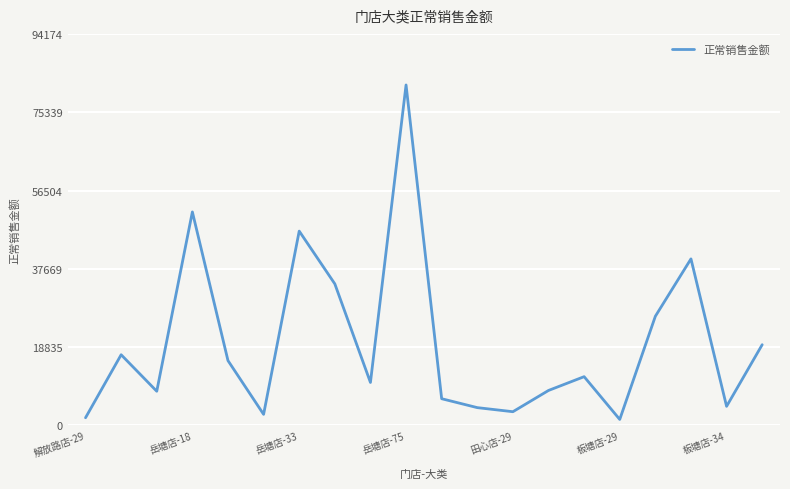

What is the maximum value shown in the chart?

81890.0